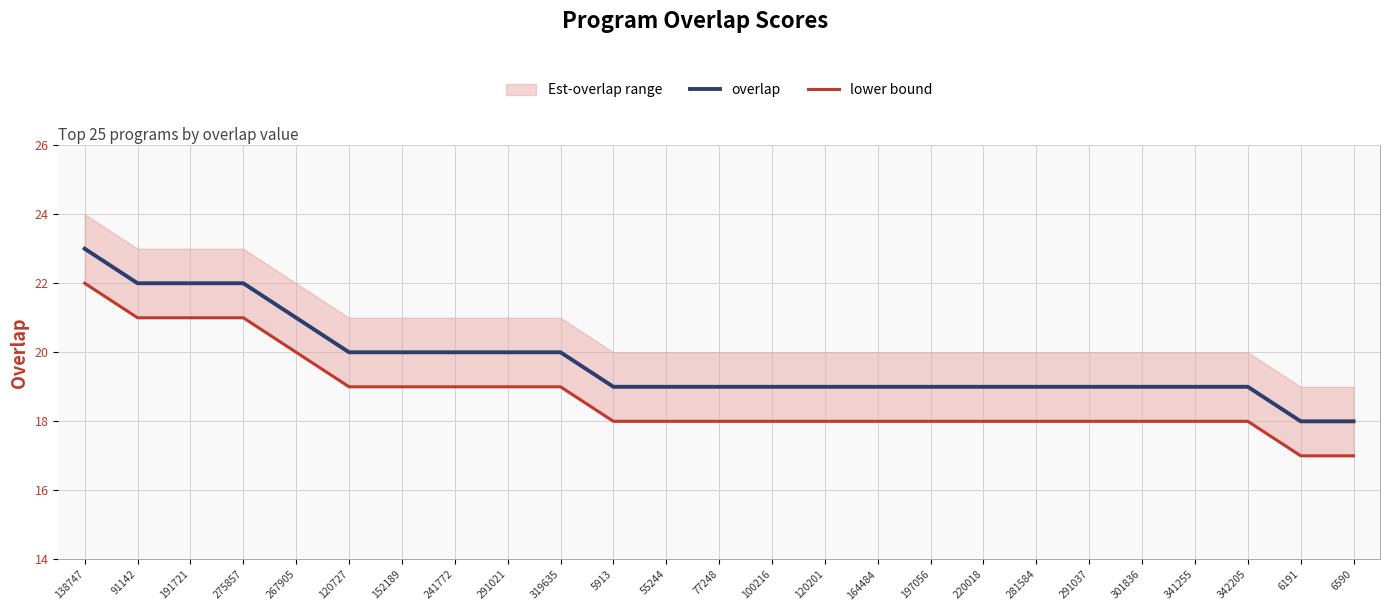

True or false: lower bound and overlap cross at least once.

False